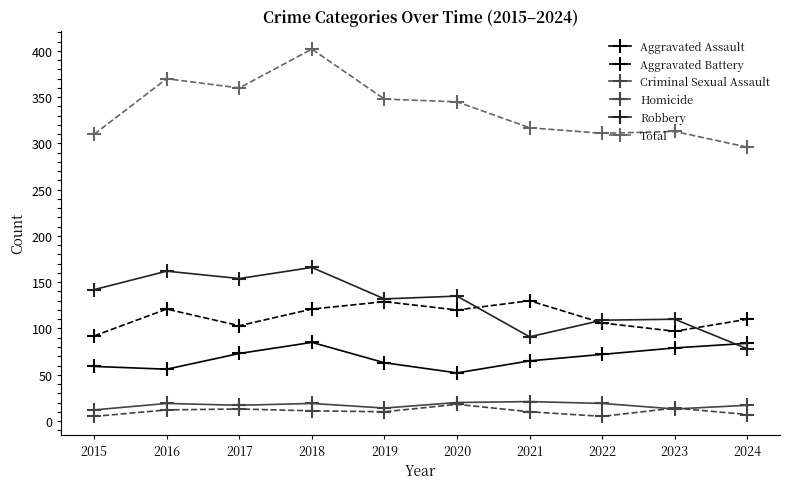

What is the average value of the Total series?

337